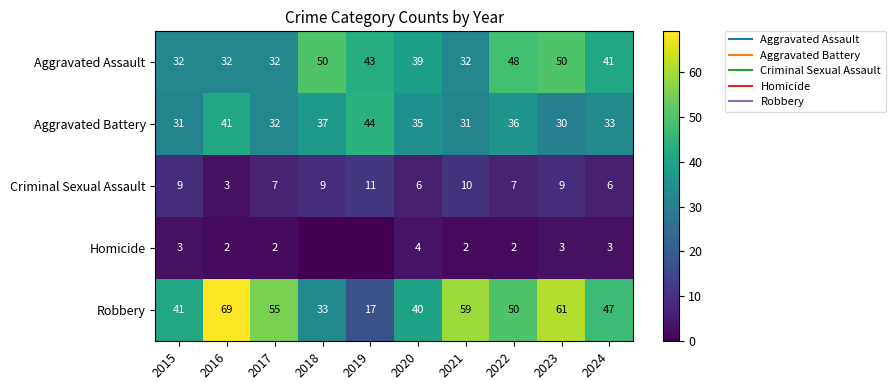

At which label does Criminal Sexual Assault reach its peak?

2019